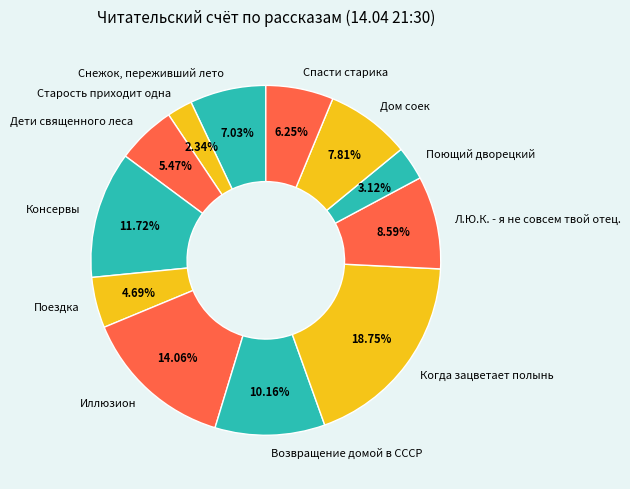

The Дом соек slice represents 8% of the pie. True or false?

True